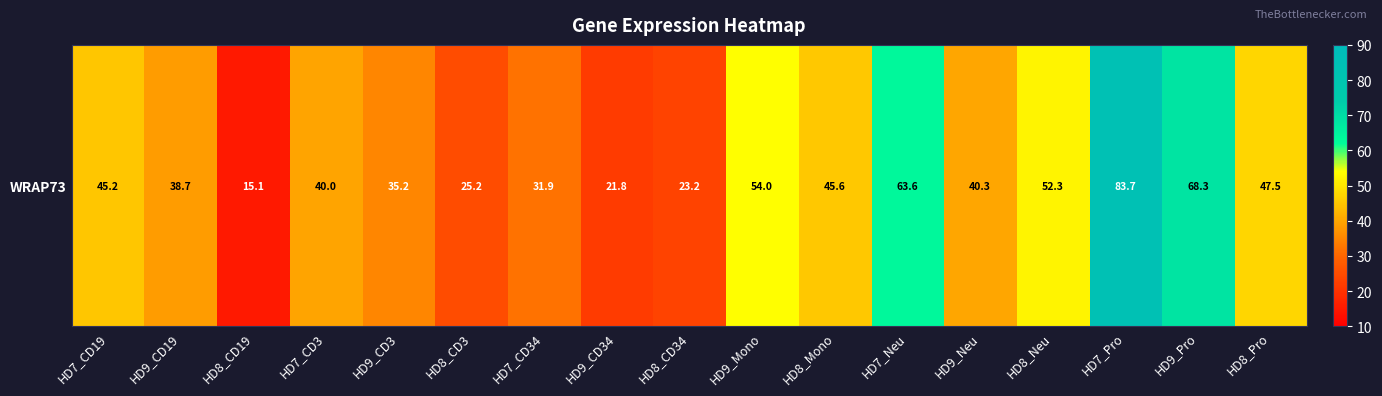

Which has a higher value, HD7_CD3 or HD9_CD3?

HD7_CD3